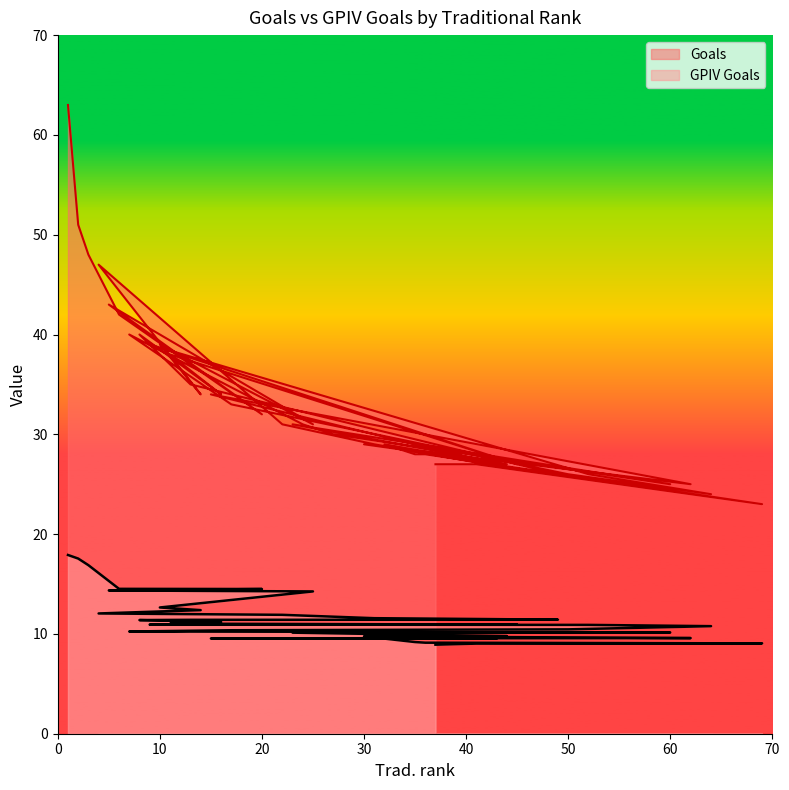

True or false: Goals and GPIV Goals cross at least once.

False